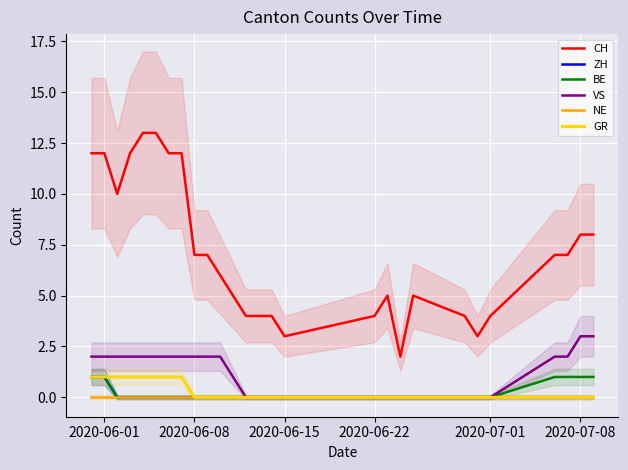

True or false: VS and CH cross at least once.

False